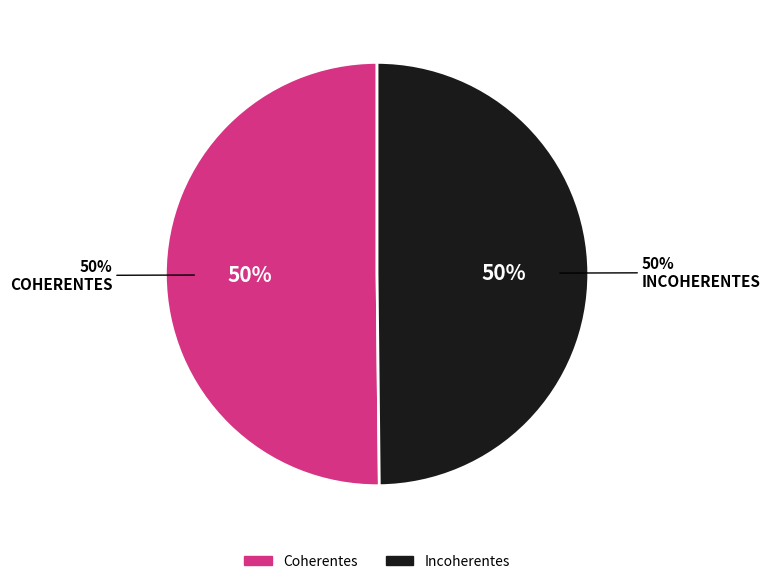

Count the number of slices in the pie.

4